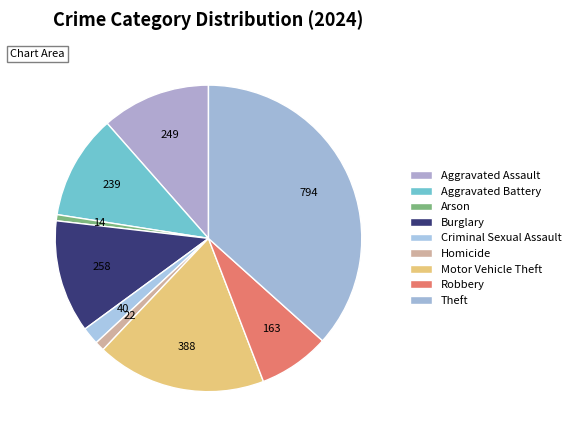

Rank the categories by value from lowest to highest.

Arson, Homicide, Criminal Sexual Assault, Robbery, Aggravated Battery, Aggravated Assault, Burglary, Motor Vehicle Theft, Theft